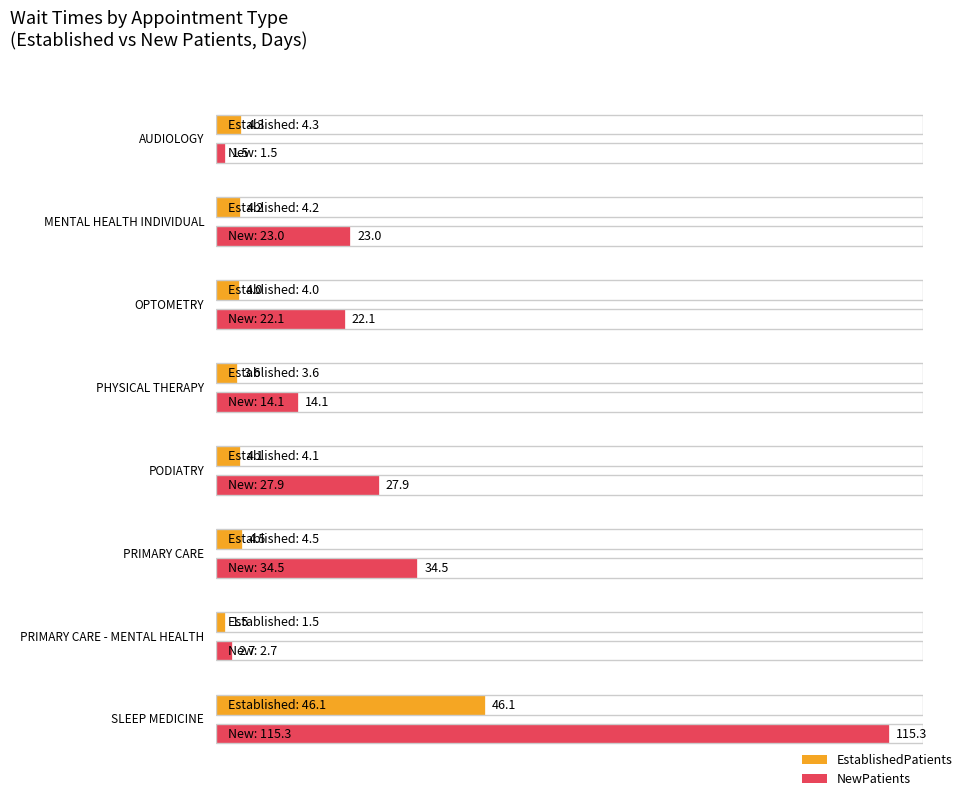

Reading left to right, what are all the values shown in this chart?

EstablishedPatients: AUDIOLOGY=4.3	MENTAL HEALTH INDIVIDUAL=4.2	OPTOMETRY=4.0	PHYSICAL THERAPY=3.6	PODIATRY=4.1	PRIMARY CARE=4.5	PRIMARY CARE - MENTAL HEALTH=1.5	SLEEP MEDICINE=46.1
NewPatients: AUDIOLOGY=1.5	MENTAL HEALTH INDIVIDUAL=23.0	OPTOMETRY=22.1	PHYSICAL THERAPY=14.1	PODIATRY=27.9	PRIMARY CARE=34.5	PRIMARY CARE - MENTAL HEALTH=2.7	SLEEP MEDICINE=115.3